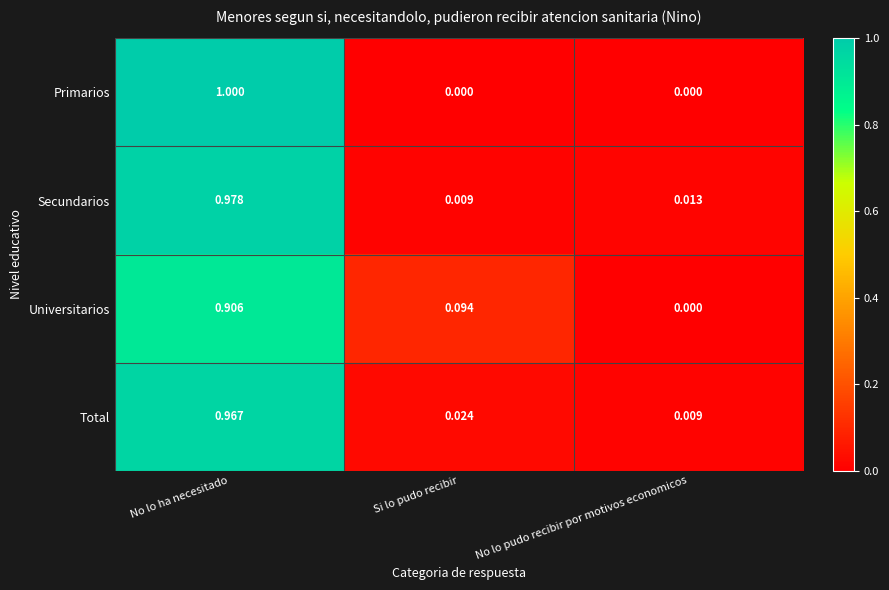

Rank the series by their maximum value, from highest to lowest.

Primarios, Secundarios, Total, Universitarios